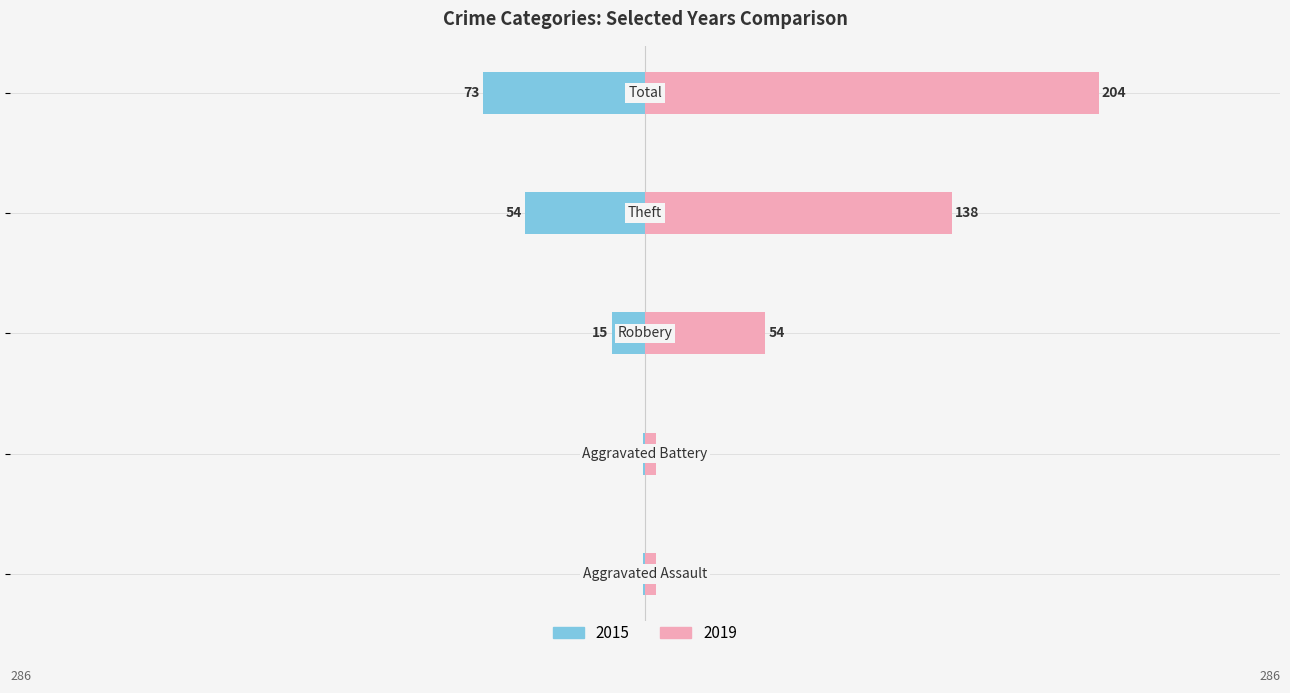

Rank the categories by 2019 value from highest to lowest.

Total, Theft, Robbery, Aggravated Assault, Aggravated Battery